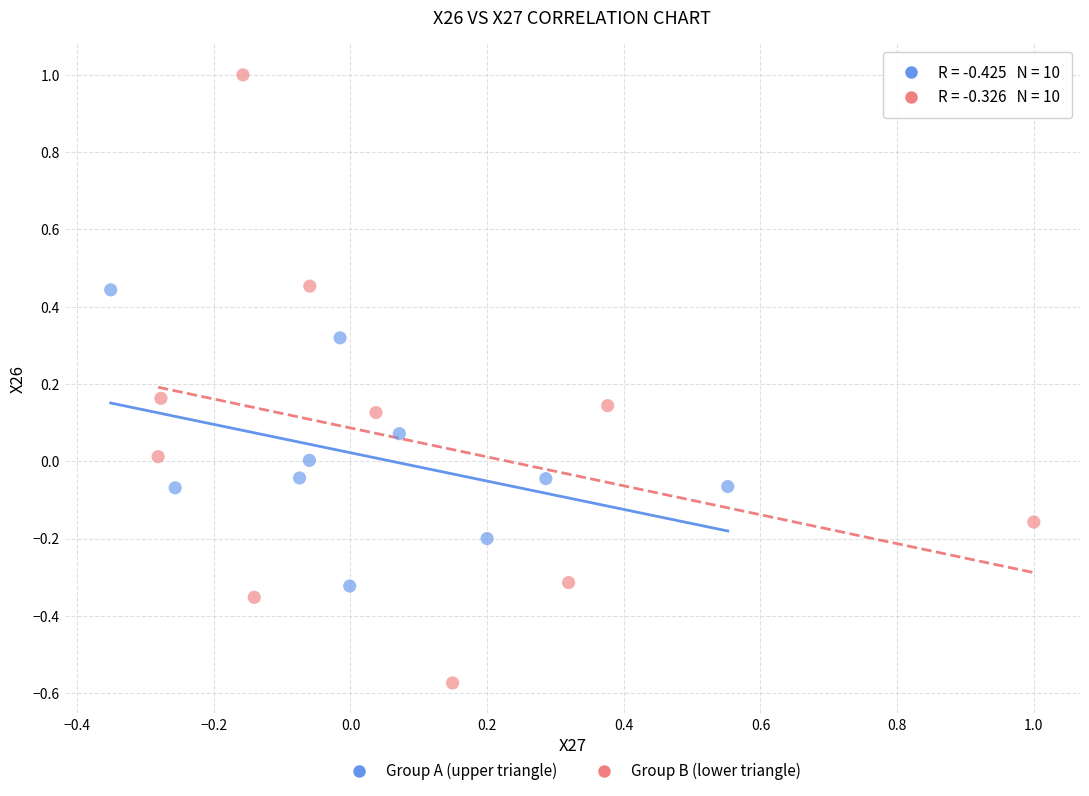

Which series contains the highest Y value?

Group B (lower triangle)